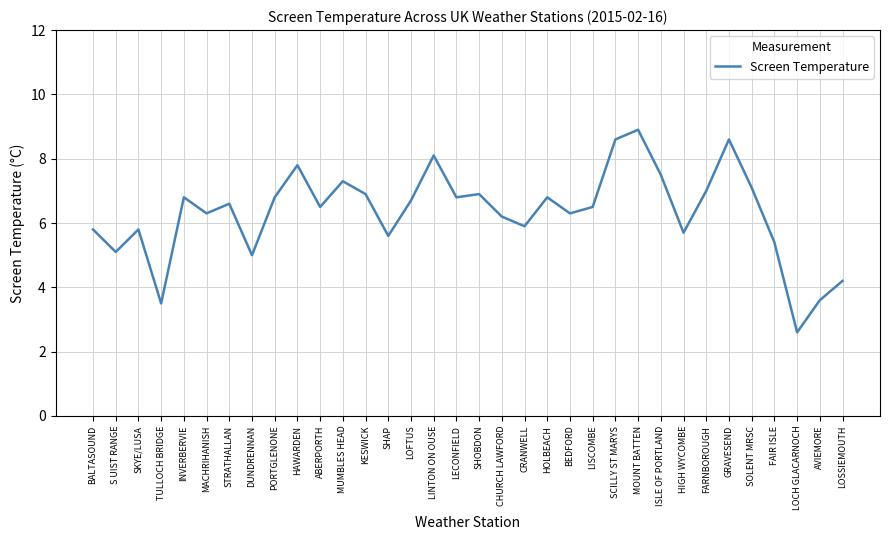

What position from the right is ABERPORTH?

24